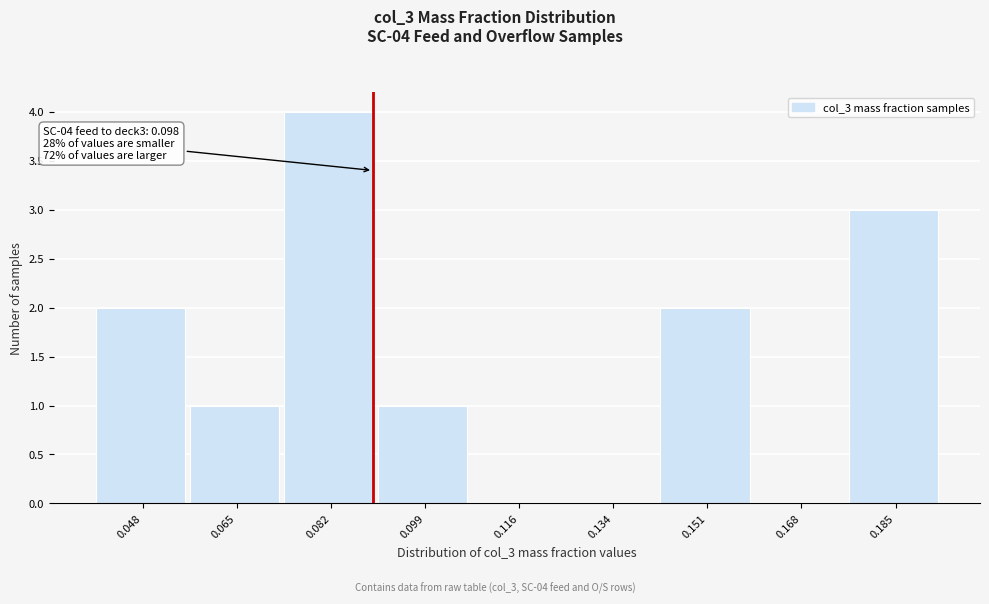

Reading left to right, extract all data points from this chart.

0.048=2	0.065=1	0.082=4	0.099=1	0.116=0	0.134=0	0.151=2	0.168=0	0.185=3